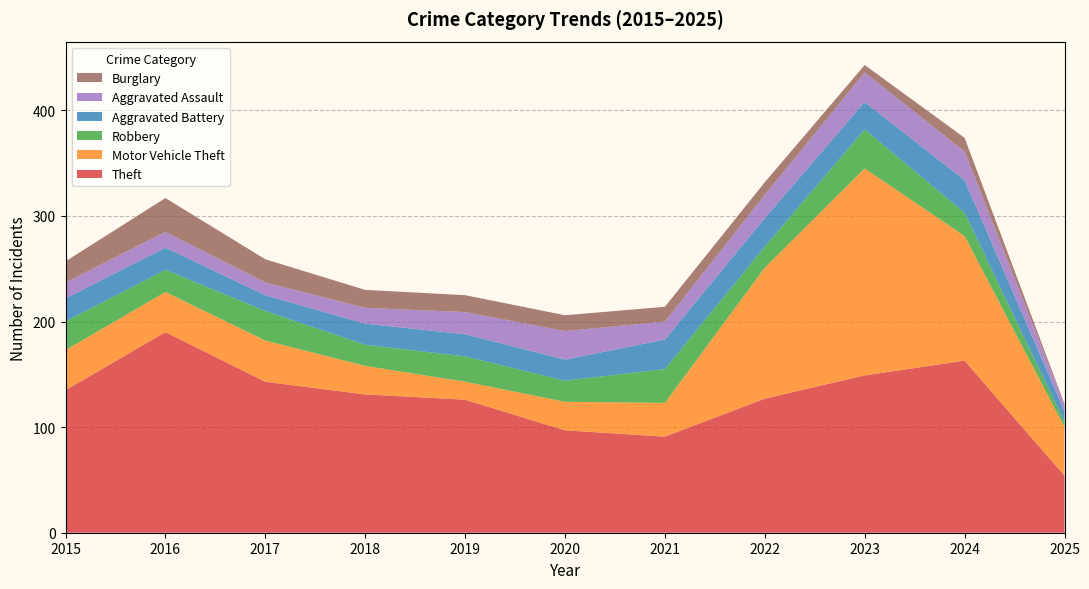

Reading left to right, what are all the values shown in this chart?

Theft: 2015=135	2016=190	2017=143	2018=131	2019=126	2020=97	2021=91	2022=127	2023=149	2024=163	2025=54
Motor Vehicle Theft: 2015=38	2016=38	2017=39	2018=27	2019=17	2020=27	2021=32	2022=124	2023=196	2024=118	2025=46
Robbery: 2015=27	2016=21	2017=28	2018=20	2019=24	2020=20	2021=32	2022=20	2023=37	2024=22	2025=5
Aggravated Battery: 2015=22	2016=21	2017=15	2018=20	2019=21	2020=20	2021=28	2022=27	2023=26	2024=31	2025=10
Aggravated Assault: 2015=15	2016=15	2017=12	2018=15	2019=21	2020=27	2021=17	2022=22	2023=28	2024=27	2025=6
Burglary: 2015=20	2016=32	2017=22	2018=17	2019=16	2020=15	2021=14	2022=12	2023=7	2024=13	2025=1